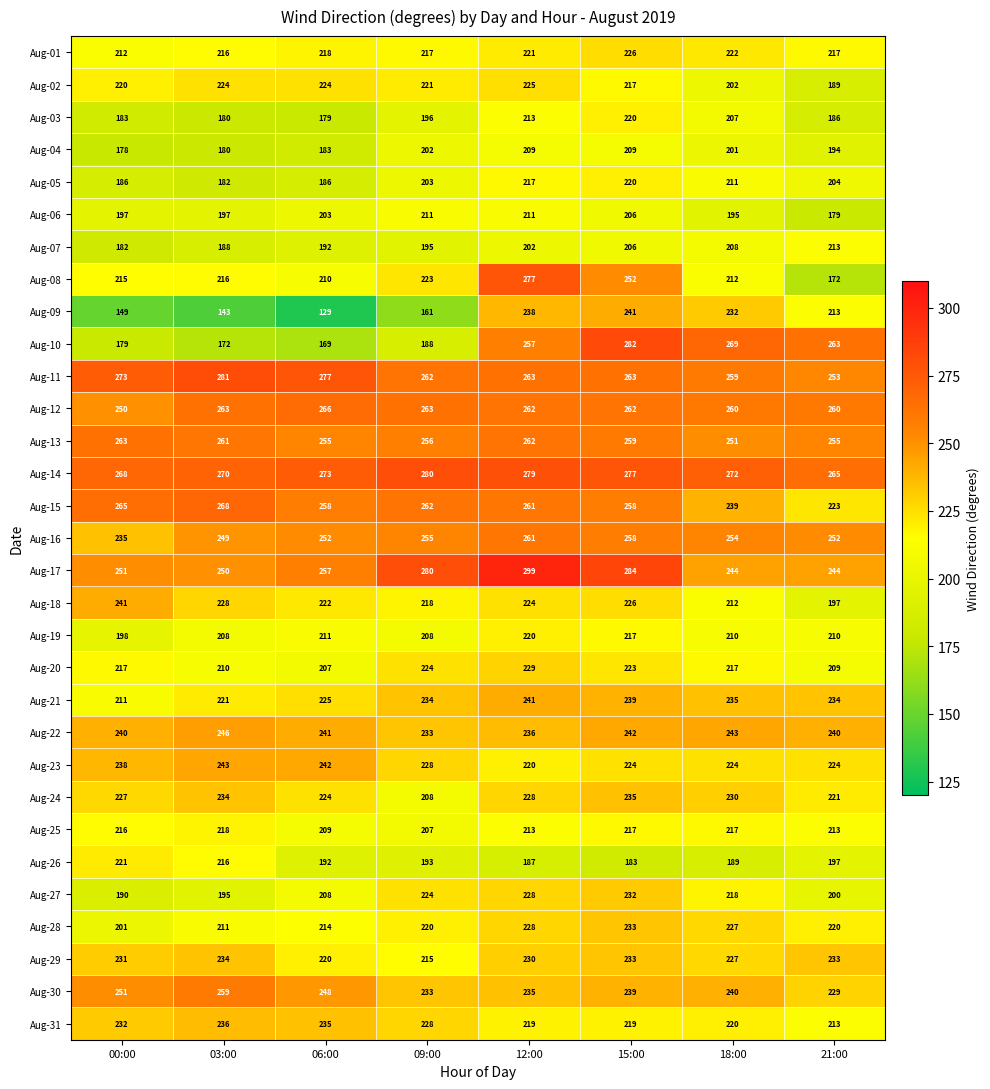

Count the number of data series in this chart.

31